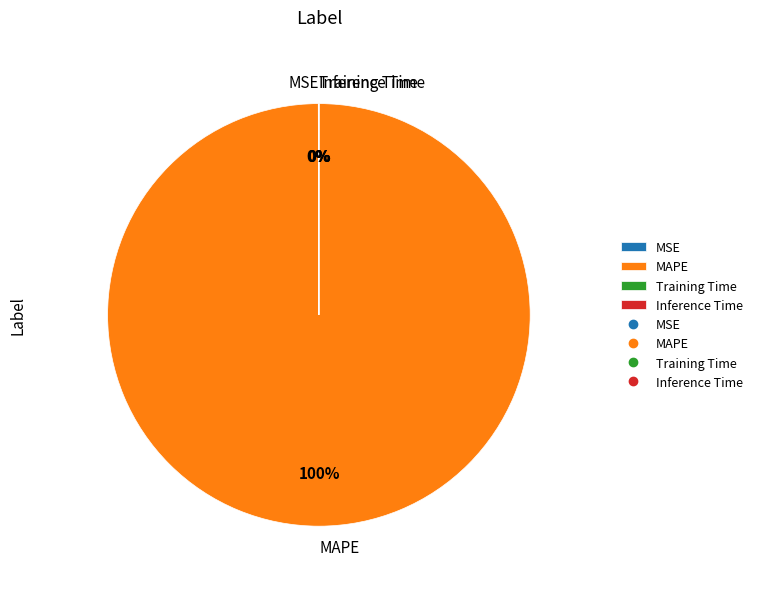

Which category has the biggest portion of the pie?

MAPE